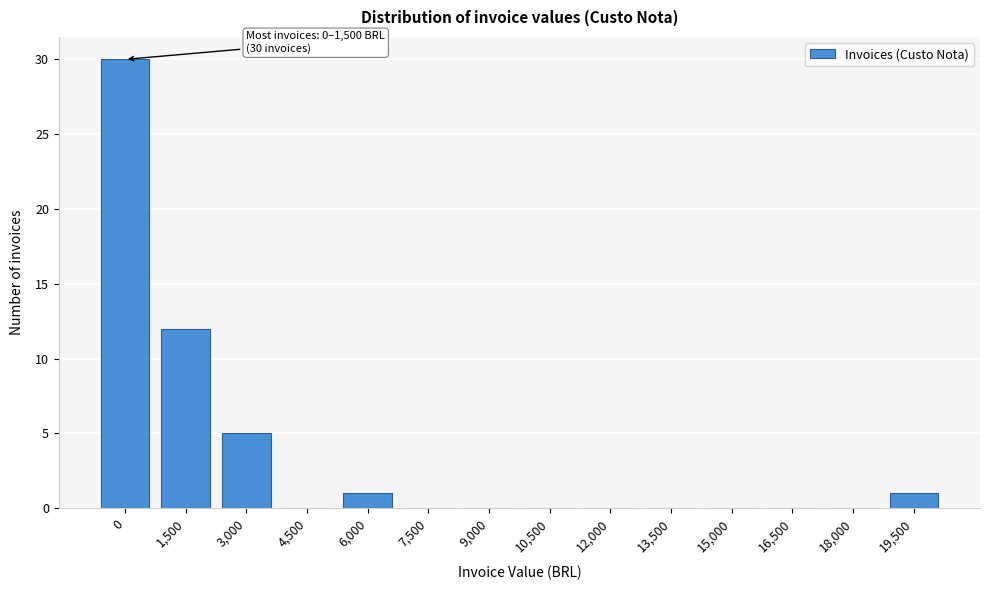

Reading left to right, extract all data points from this chart.

0=30	1,500=12	3,000=5	4,500=0	6,000=1	7,500=0	9,000=0	10,500=0	12,000=0	13,500=0	15,000=0	16,500=0	18,000=0	19,500=1